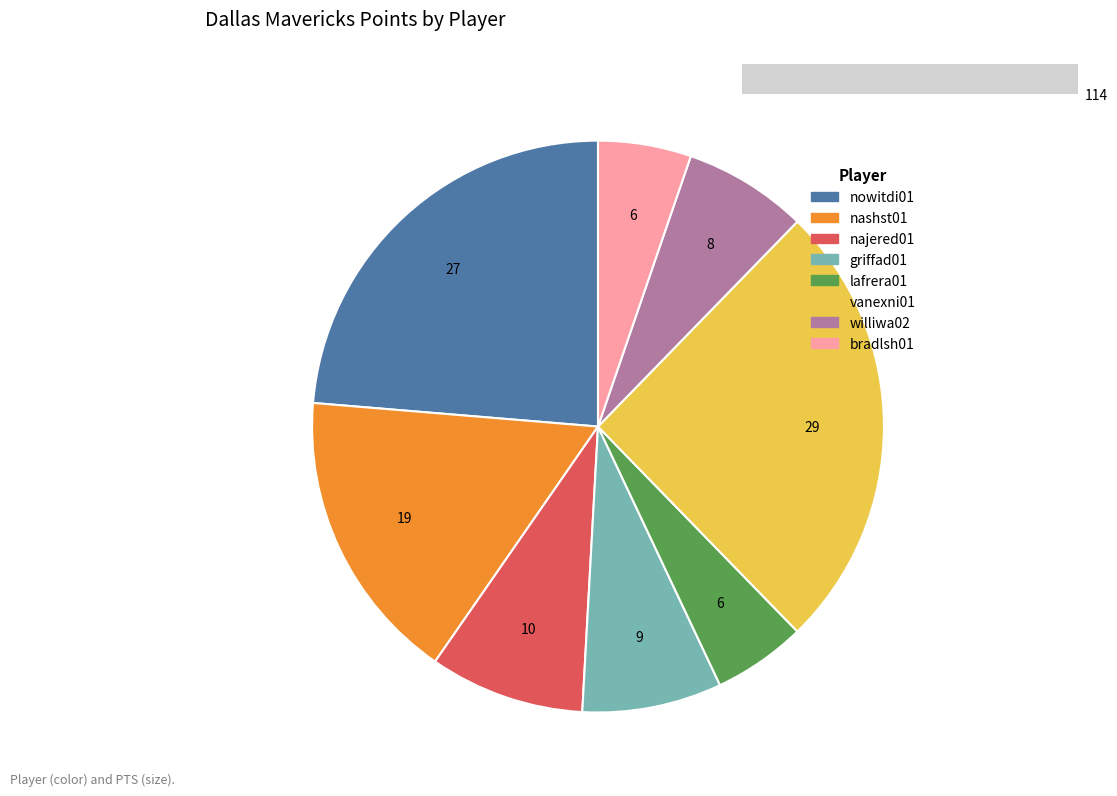

Do bradlsh01 and nashst01 together represent more than half of the pie?

No